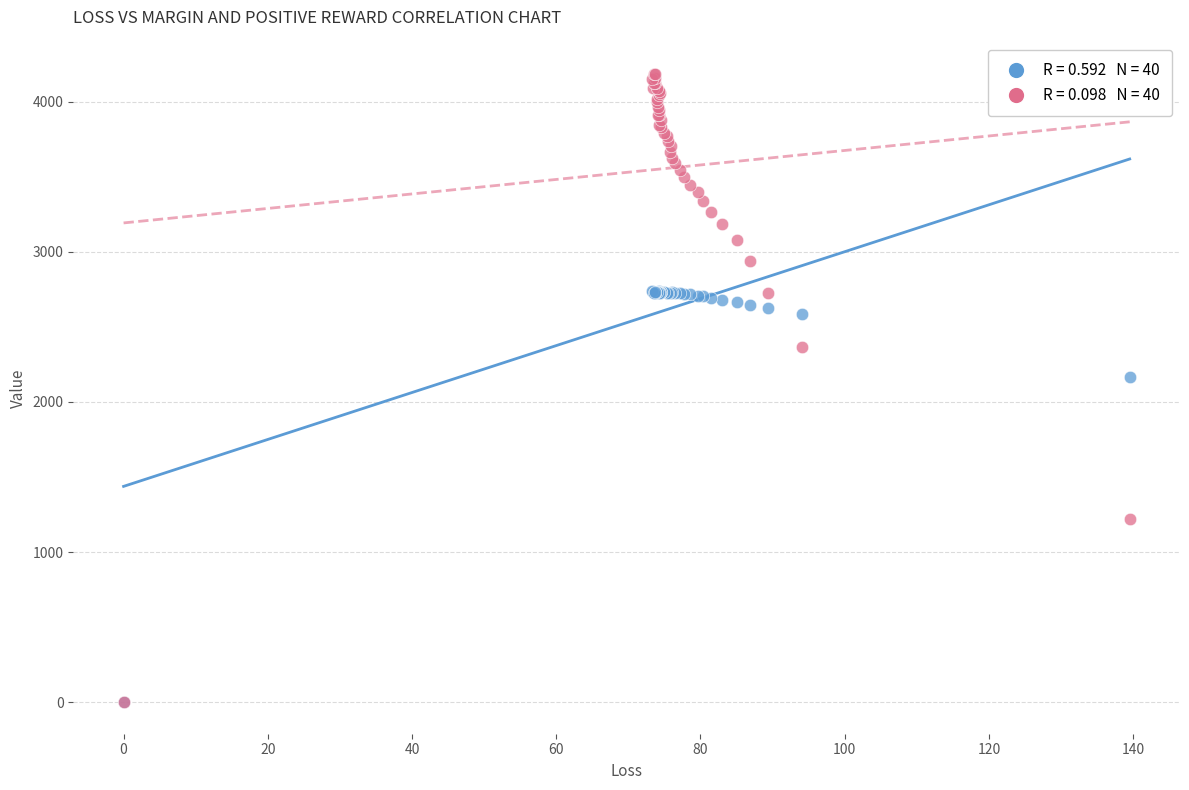

Across all series, what Y value is closest to 2092?

2164.4